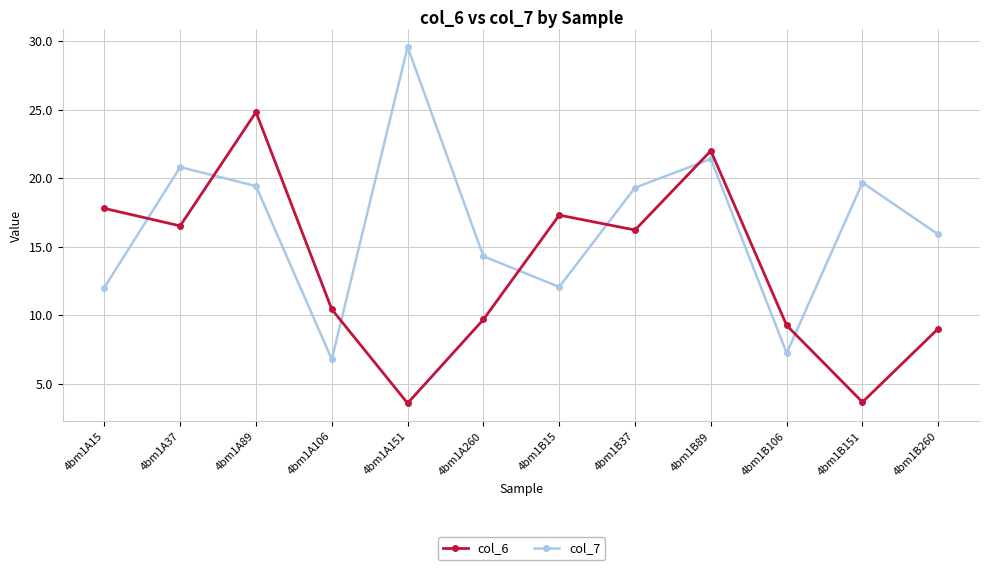

The col_7 series shows 1.6 at 4bm1B106. True or false?

False